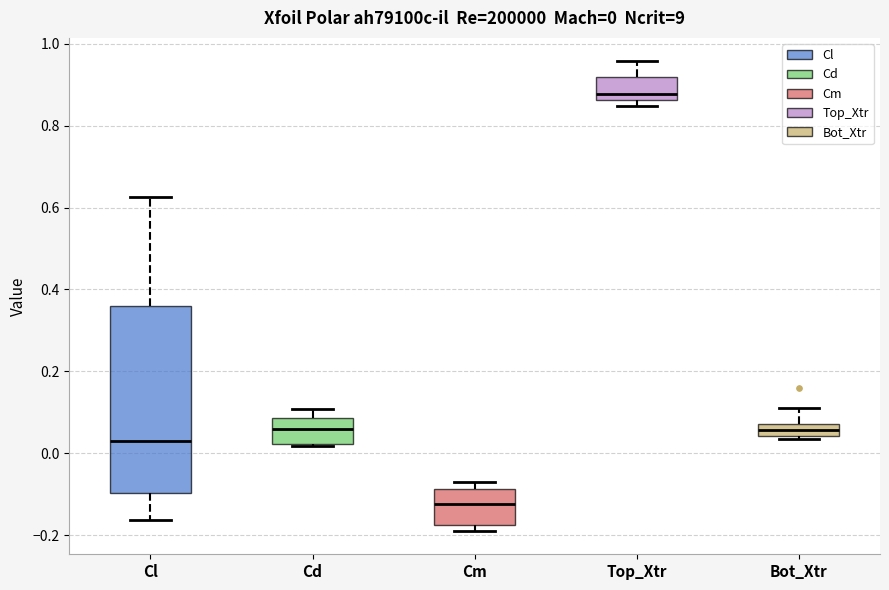

Which box is the tallest, from its lower edge to its upper edge?

Cl